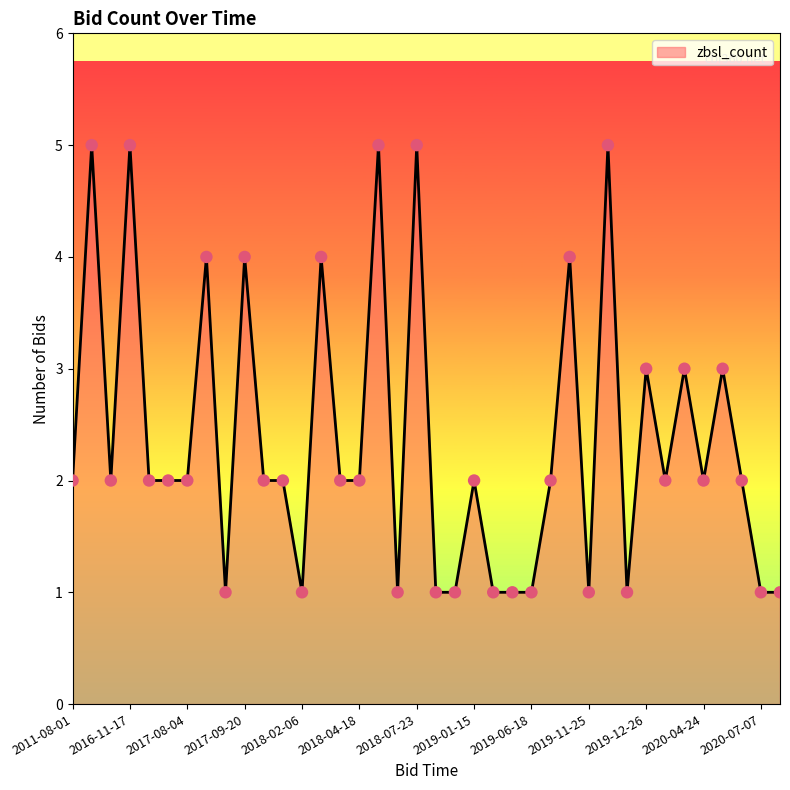

What is the change in value from 2018-04-18 to 2019-12-12?

+3